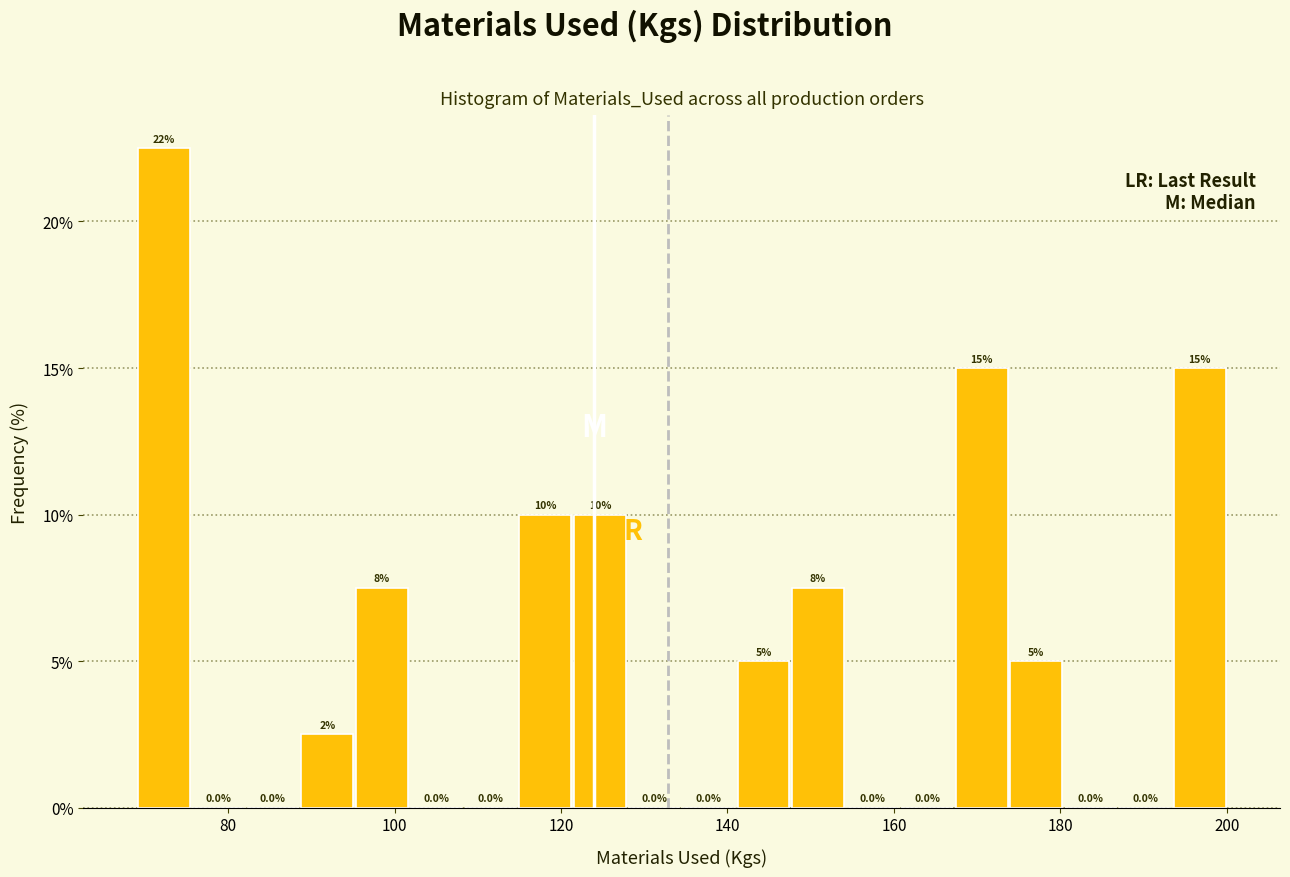

Read against the x-axis, roughly where is the centre of the tallest bar?

72